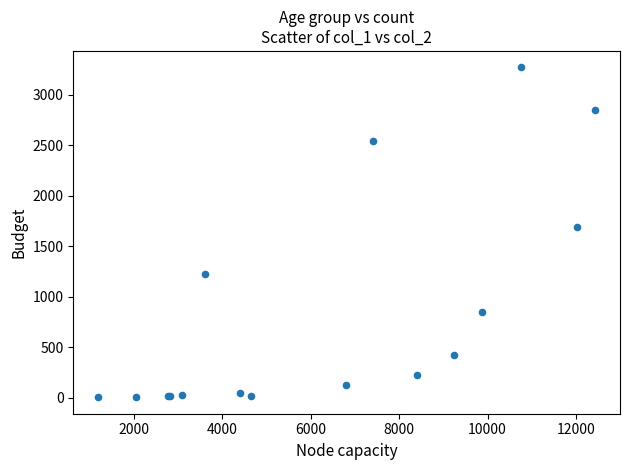

What Y value in the scatter plot is closest to 1638?

1690